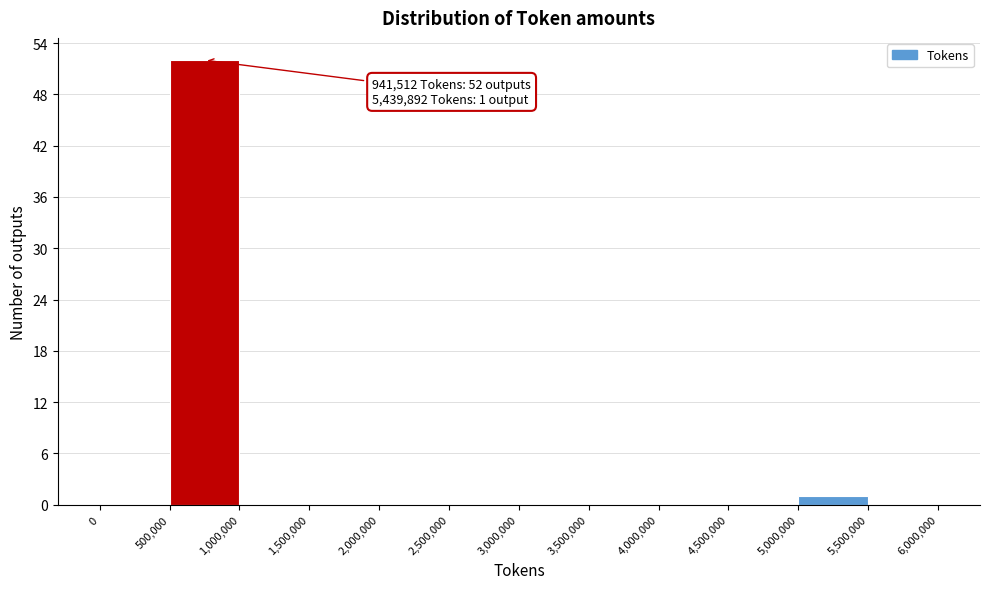

Over which range of the x-axis is the bar tallest?

500,000 to 1,000,000